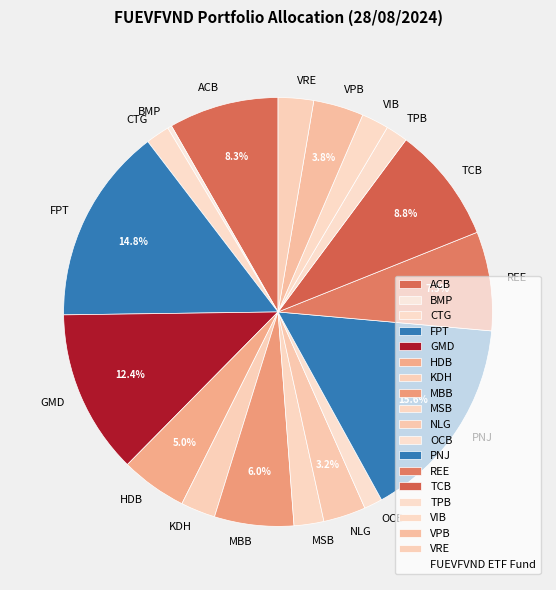

Which category has the biggest portion of the pie?

PNJ